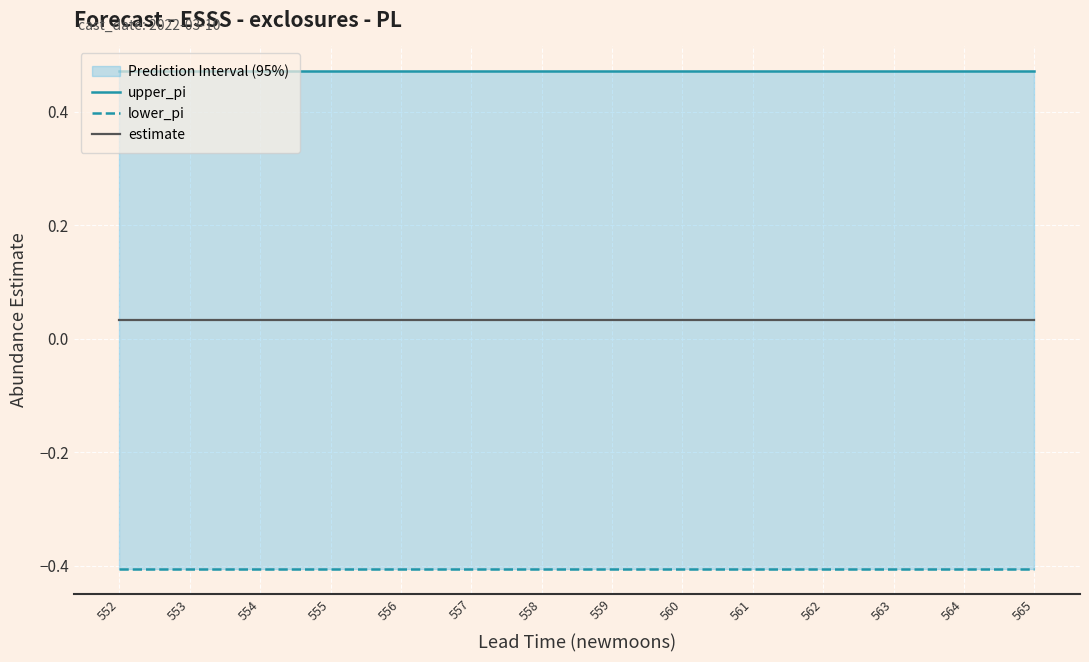

What is the spread (max minus min) of values at 564?

0.9